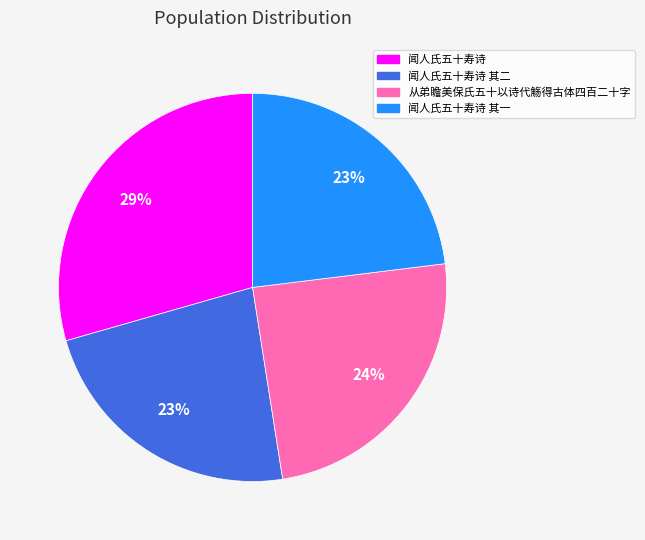

How many slices are in this pie chart?

4